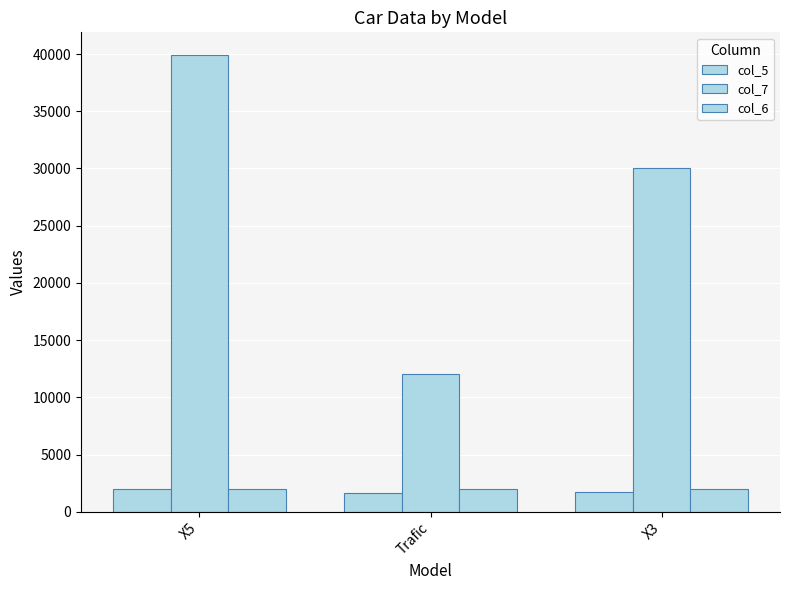

What is the value of the col_6 bar at the 2nd from the left?

2016